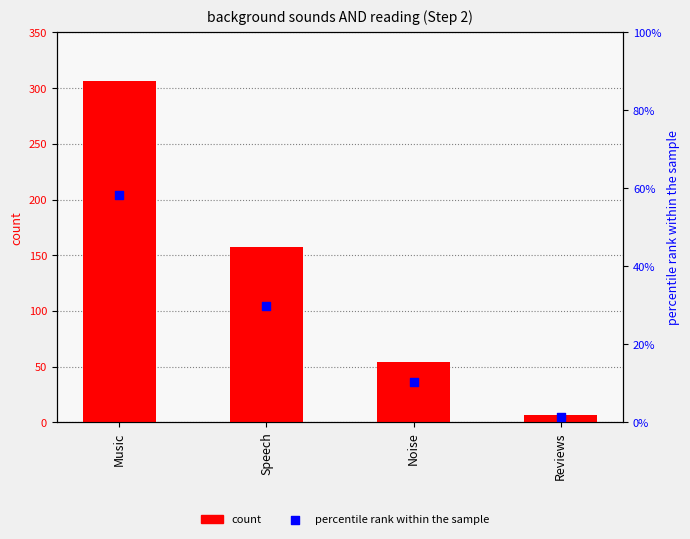

What are all the series names shown in the legend?

count, percentile rank within the sample